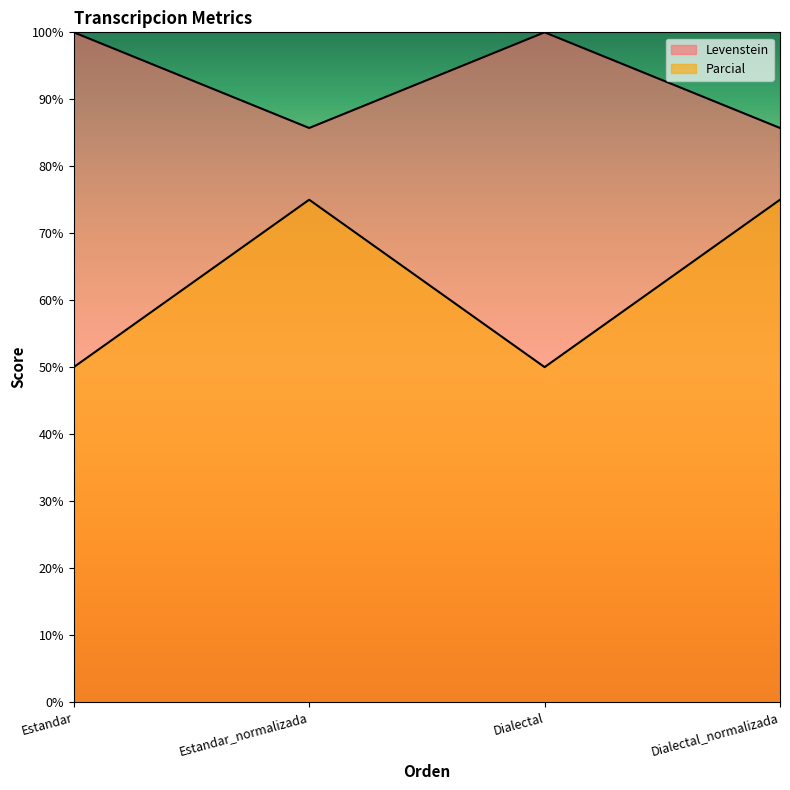

Reading left to right, what are all the values shown in this chart?

Levenstein: Estandar=100.0	Estandar_normalizada=85.7	Dialectal=100.0	Dialectal_normalizada=85.7
Parcial: Estandar=50.0	Estandar_normalizada=75.0	Dialectal=50.0	Dialectal_normalizada=75.0